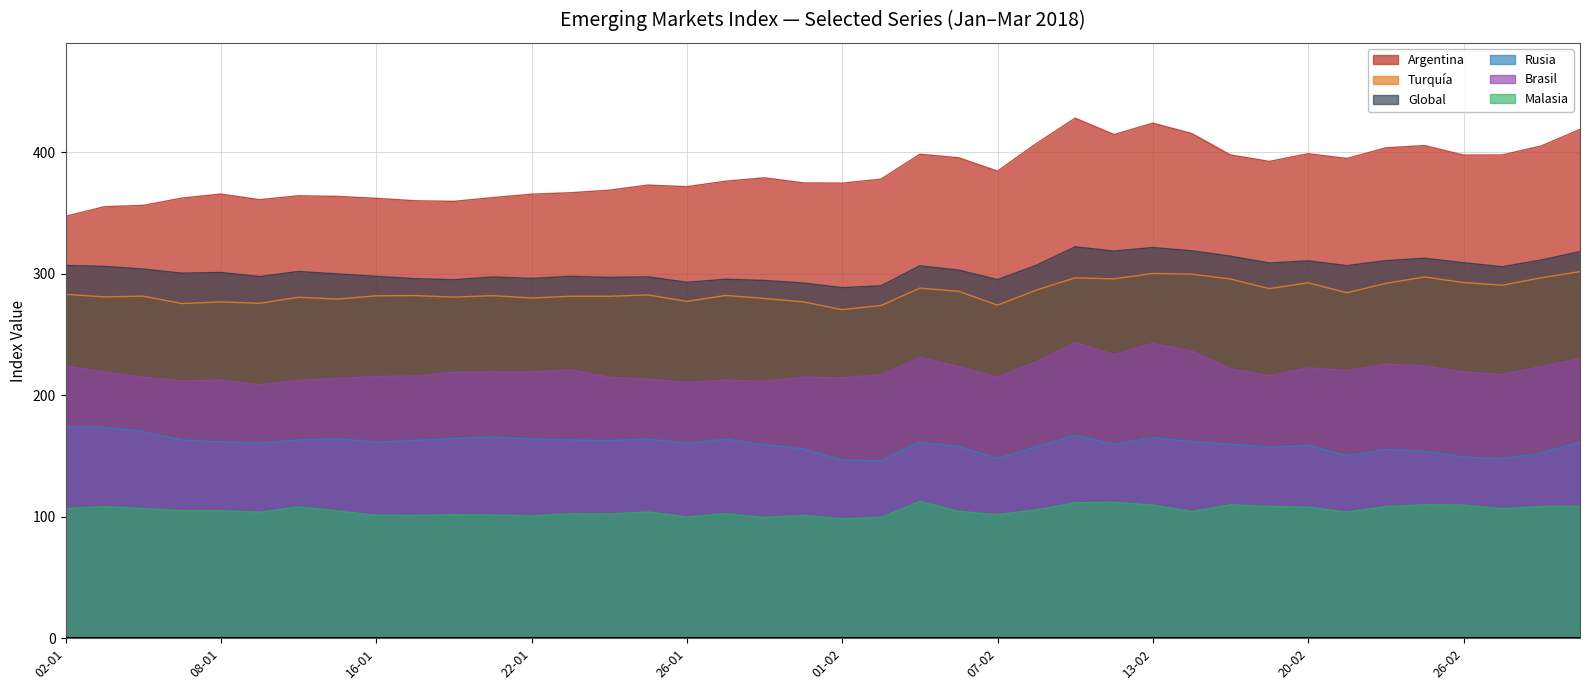

Which label corresponds to the smallest value in the chart?

01-02